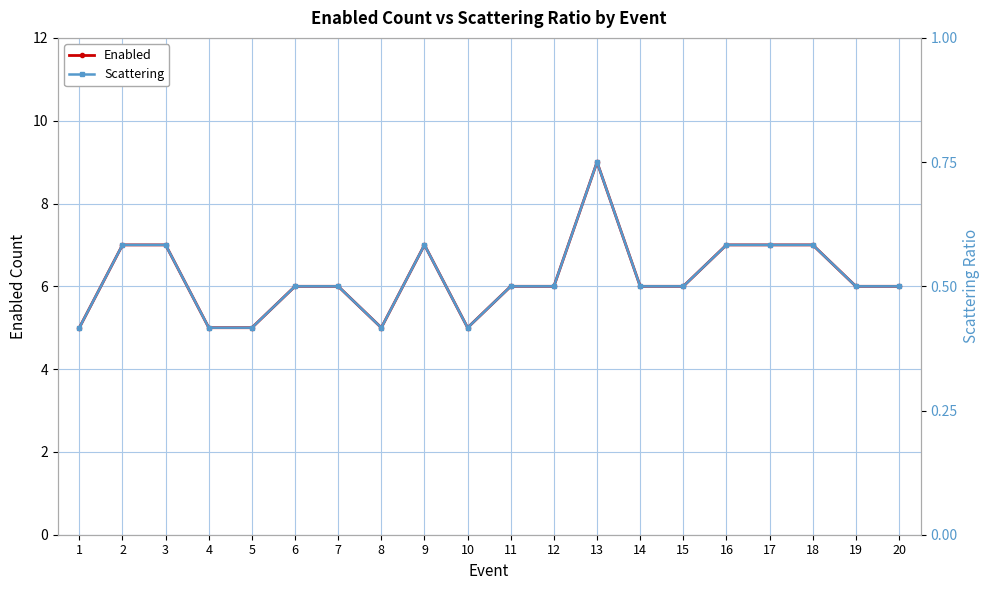

Where is the first local maximum for Scattering?

9